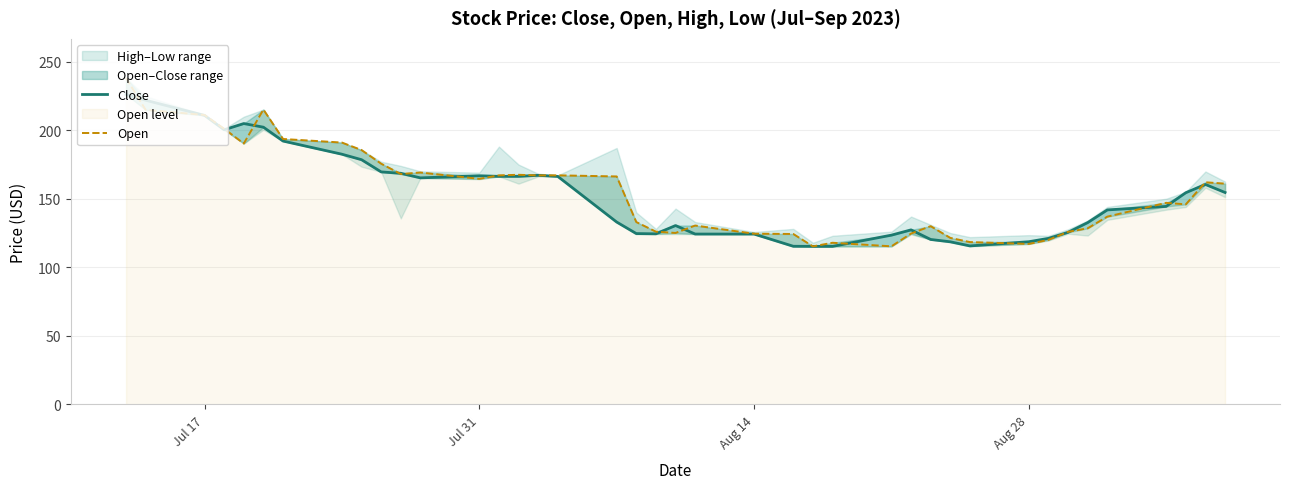

Which series has the largest range (max minus min)?

Open